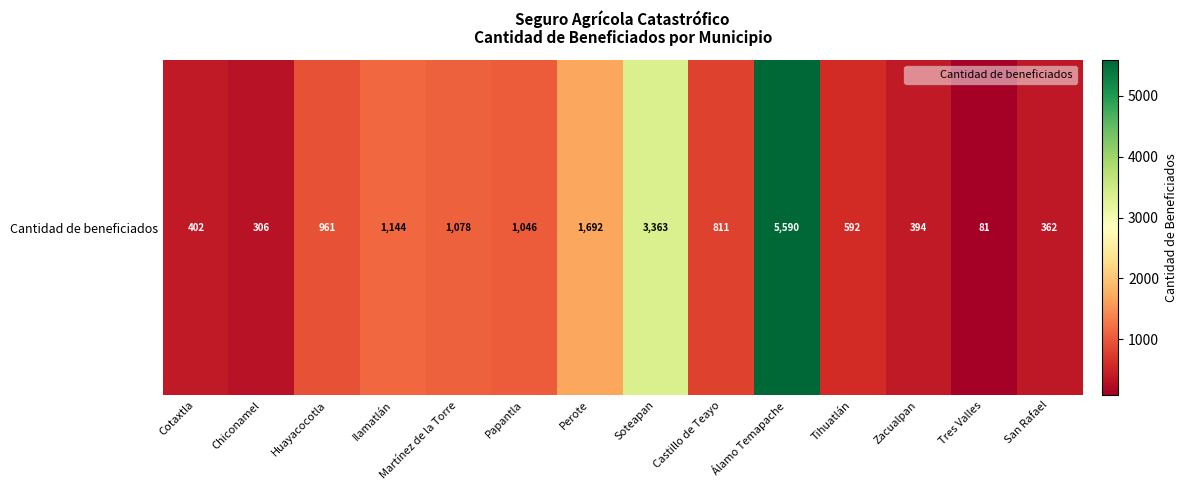

Rank the categories by value from highest to lowest.

Álamo Temapache, Soteapan, Perote, Ilamatlán, Martínez de la Torre, Papantla, Huayacocotla, Castillo de Teayo, Tihuatlán, Cotaxtla, Zacualpan, San Rafael, Chiconamel, Tres Valles